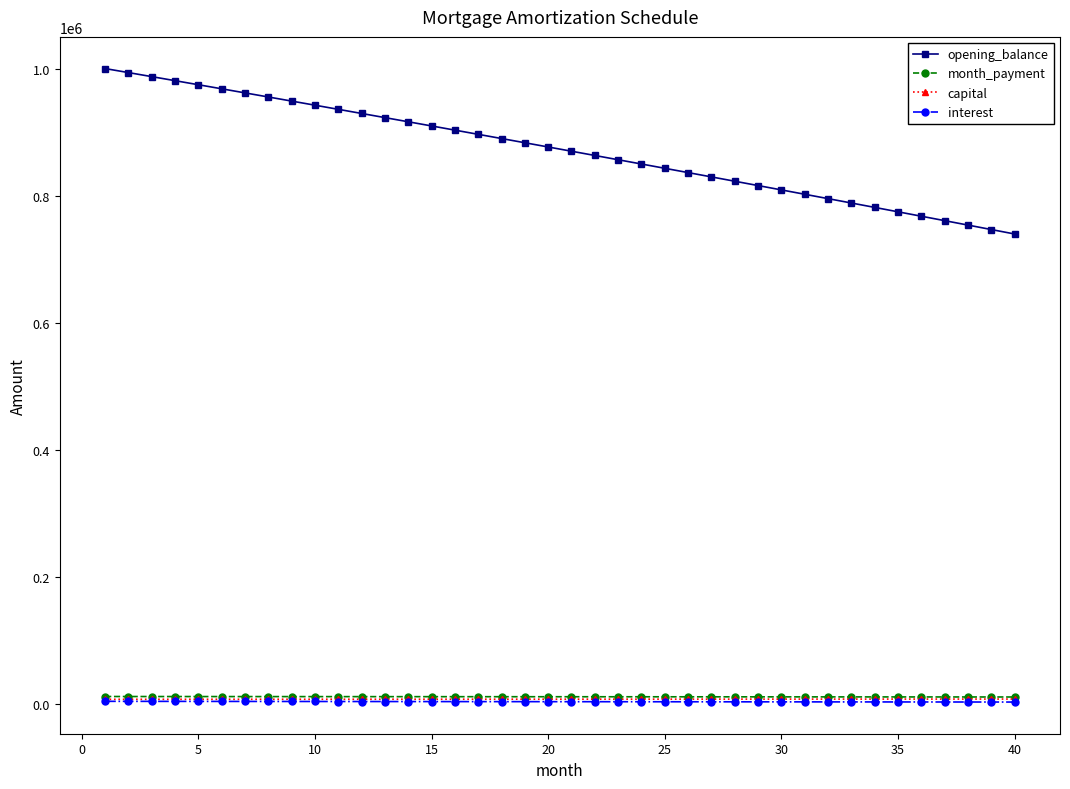

What is the sum of all month_payment values?

463729.2